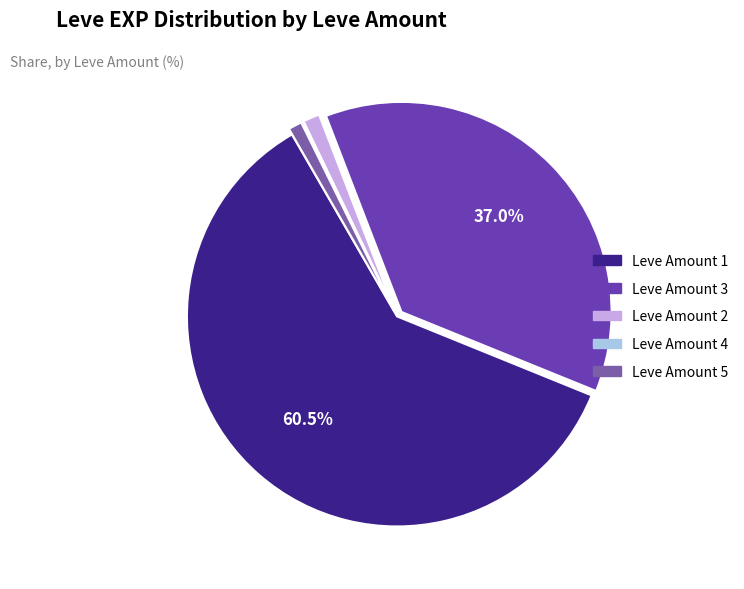

What is the smallest slice in the pie chart?

1